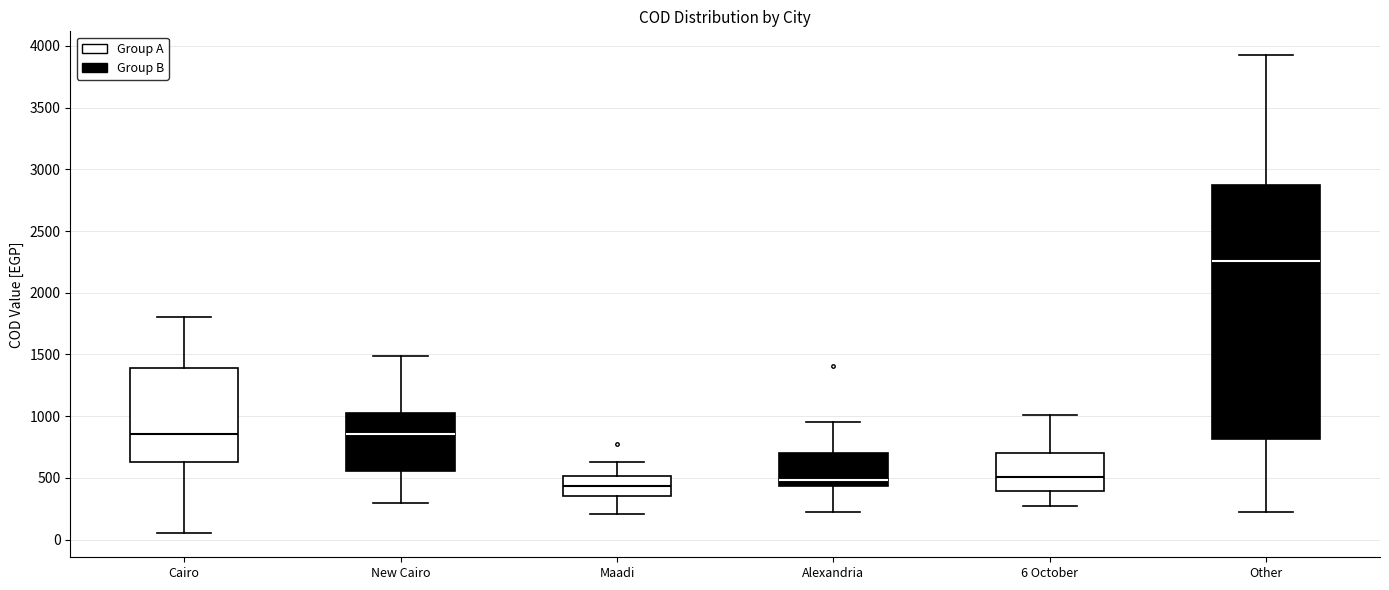

Reading left to right, read every box against the y-axis: the position of its median line, the range the box covers, and the ends of its whiskers. The values are not printed on the chart, so give them approximately, as read against the axis.

Cairo: median 850, box 650 to 1400, whiskers 50 to 1800
New Cairo: median 850, box 550 to 1050, whiskers 300 to 1500
Maadi: median 450, box 350 to 500, whiskers 200 to 650
Alexandria: median 500, box 450 to 700, whiskers 250 to 950
6 October: median 500, box 400 to 700, whiskers 250 to 1000
Other: median 2250, box 800 to 2850, whiskers 250 to 3950